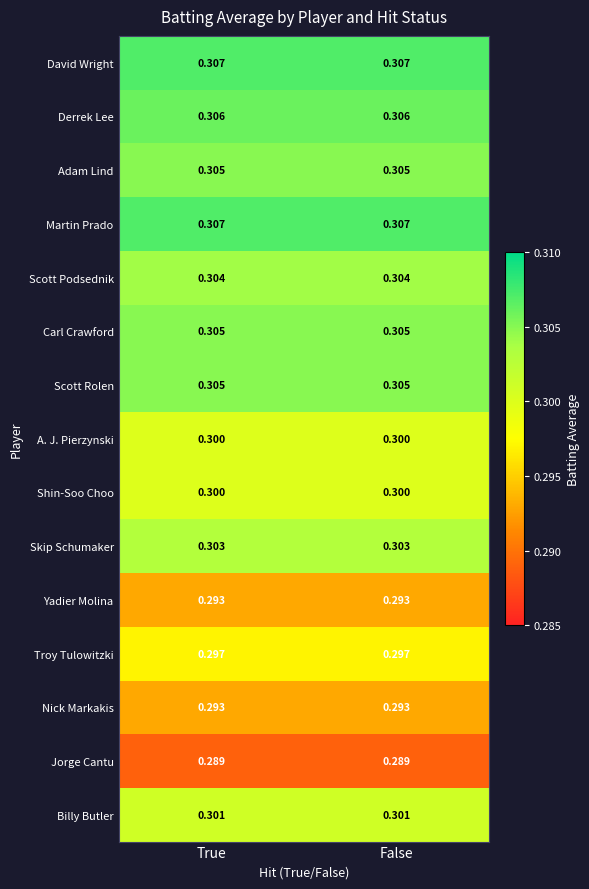

Is the value of Skip Schumaker at True greater than the value of Scott Podsednik at False?

No